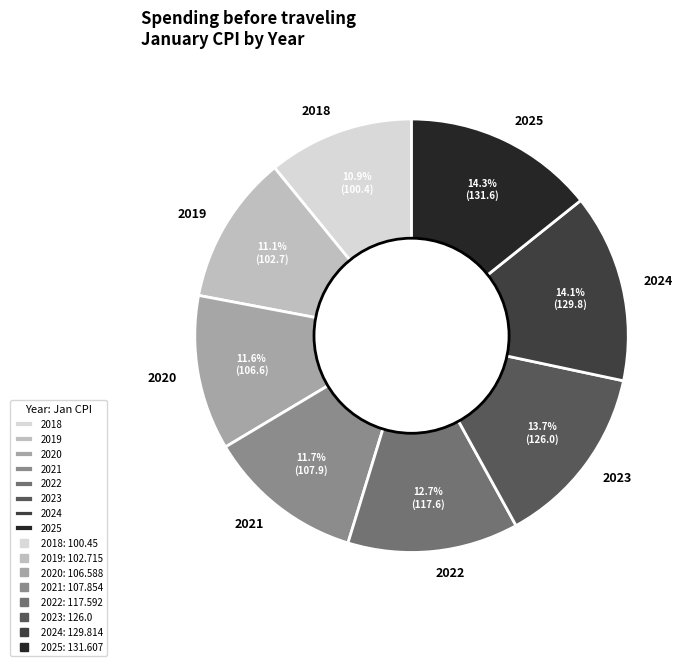

To the nearest percent, what is the combined percentage of 2021 and 2018?

23%